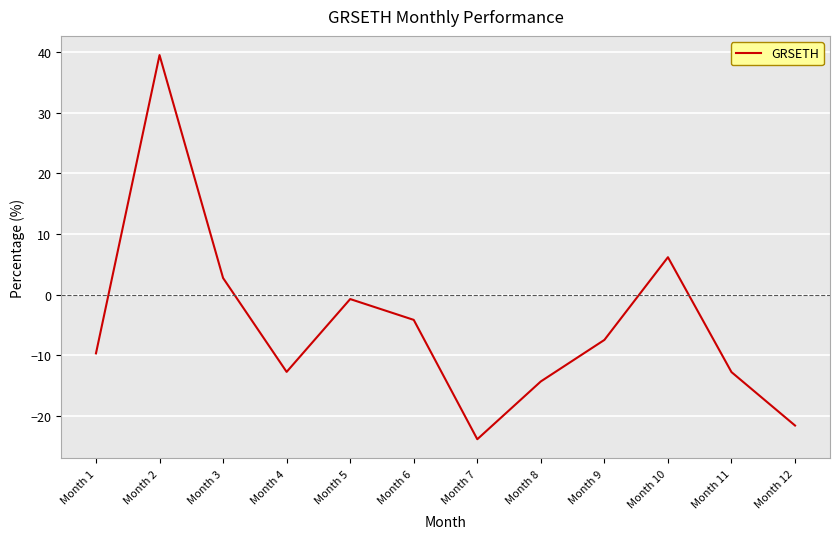

How many categories are shown in the chart?

12